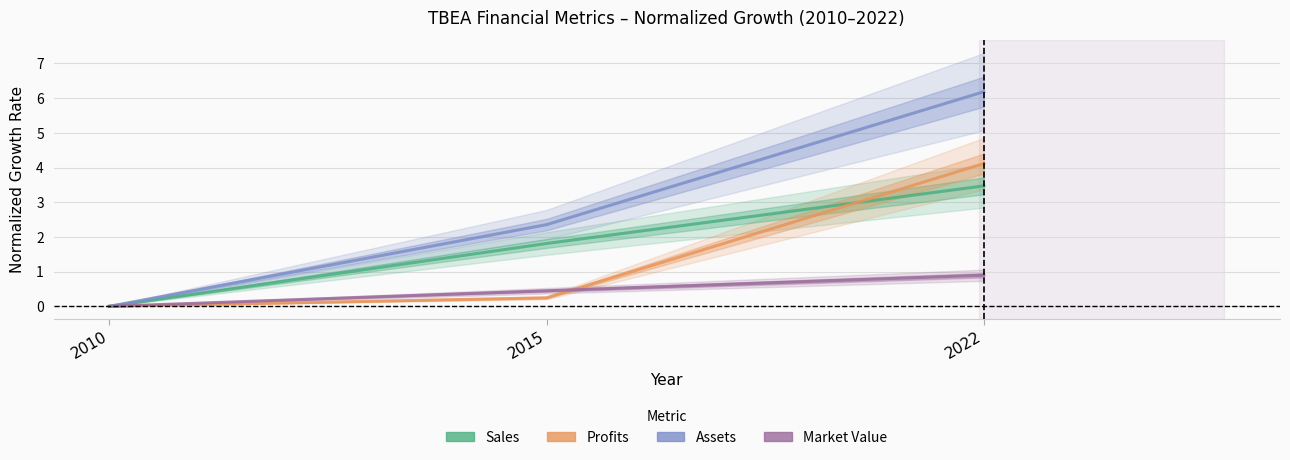

How many series are shown in this chart?

4